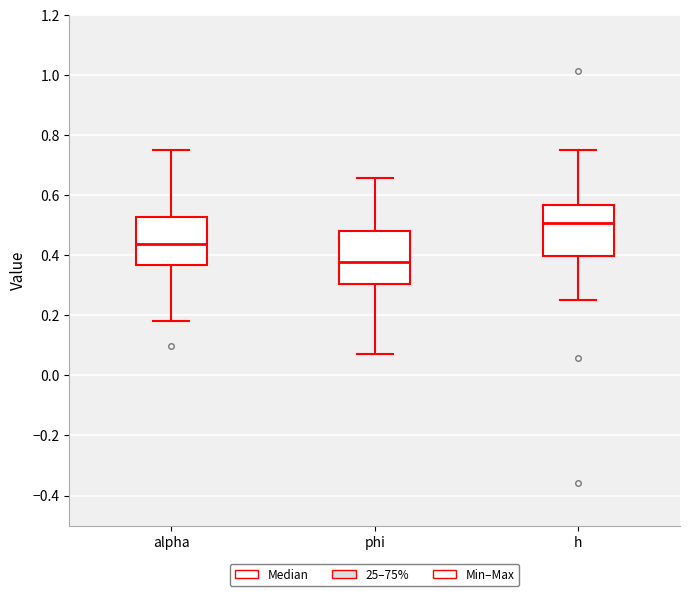

Where does the lower whisker of the box for phi end on the y-axis? The values are not printed on the chart, so give them approximately, as read against the axis.

0.08